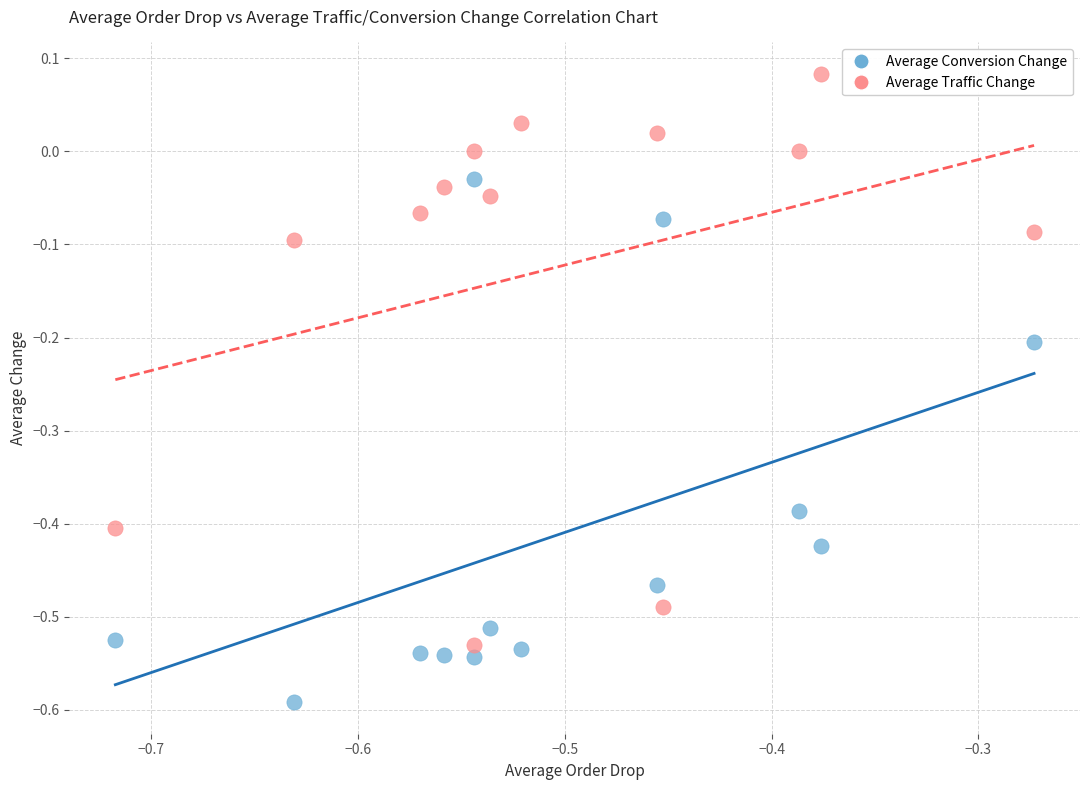

Which series contains the lowest Y value?

Average Conversion Change